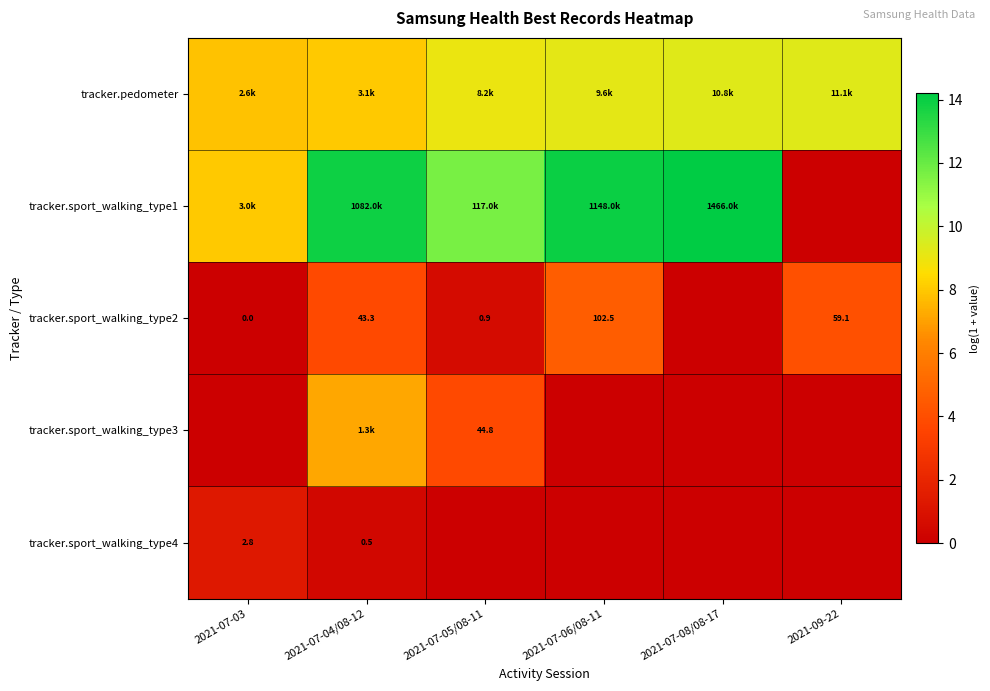

What is the difference between the second highest and minimum values in the tracker.sport_walking_type1 series?

14.0